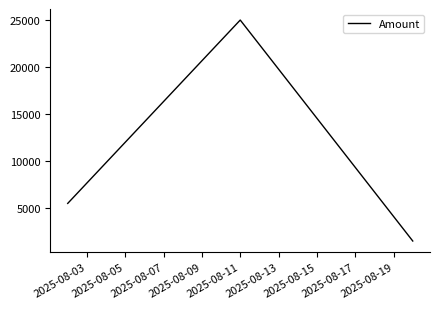

What is the smallest value displayed?

1500